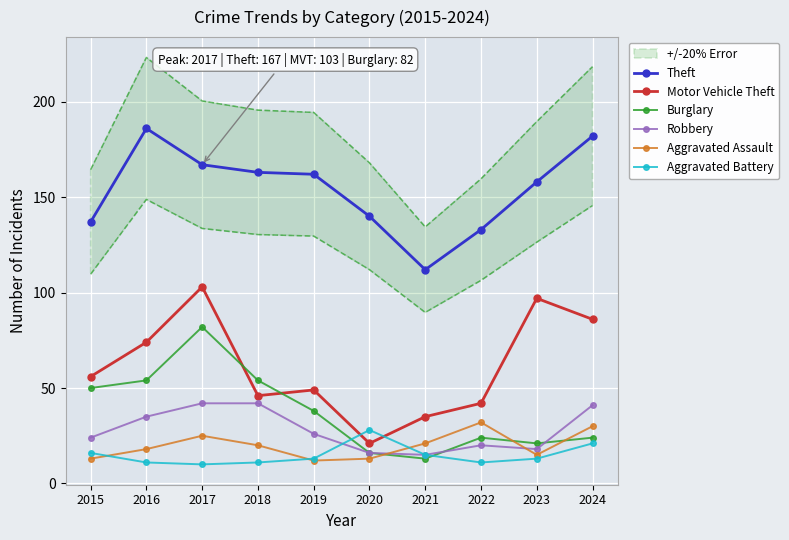

Reading right to left, what are all the values shown in this chart?

Theft: 2024=182	2023=158	2022=133	2021=112	2020=140	2019=162	2018=163	2017=167	2016=186	2015=137
Motor Vehicle Theft: 2024=86	2023=97	2022=42	2021=35	2020=21	2019=49	2018=46	2017=103	2016=74	2015=56
Burglary: 2024=24	2023=21	2022=24	2021=13	2020=16	2019=38	2018=54	2017=82	2016=54	2015=50
Robbery: 2024=41	2023=18	2022=20	2021=15	2020=16	2019=26	2018=42	2017=42	2016=35	2015=24
Aggravated Assault: 2024=30	2023=15	2022=32	2021=21	2020=13	2019=12	2018=20	2017=25	2016=18	2015=13
Aggravated Battery: 2024=21	2023=13	2022=11	2021=15	2020=28	2019=13	2018=11	2017=10	2016=11	2015=16